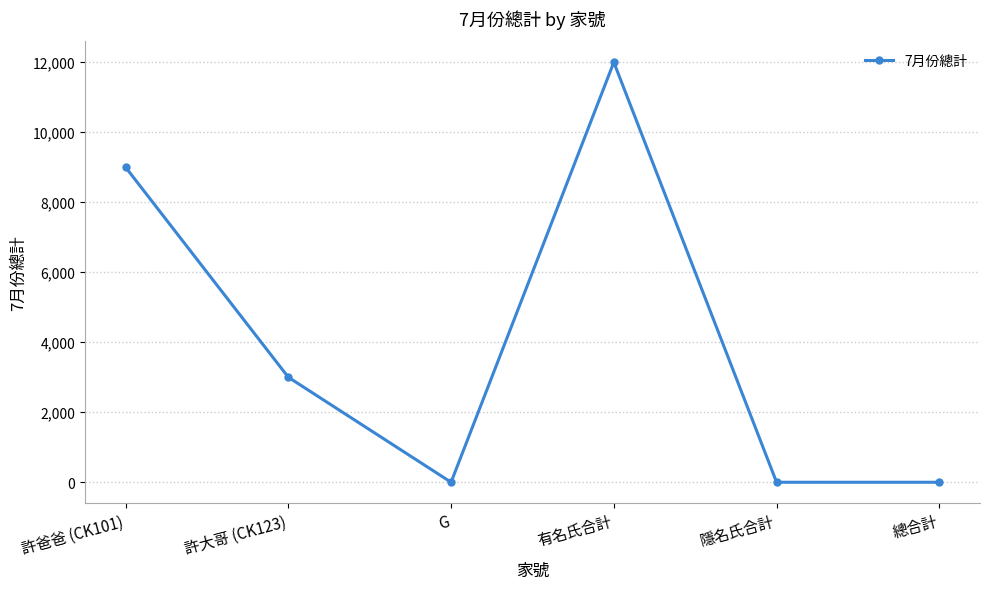

How many values are between 0 and 9000?

5